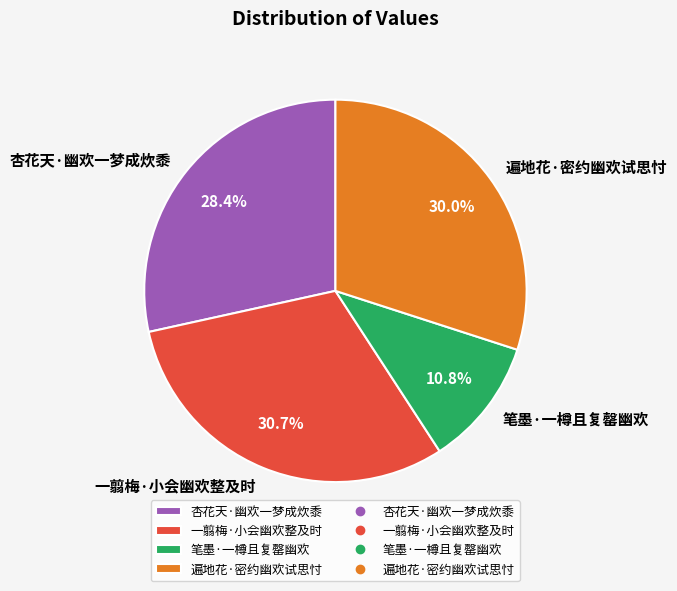

How many segments does this pie chart have?

4